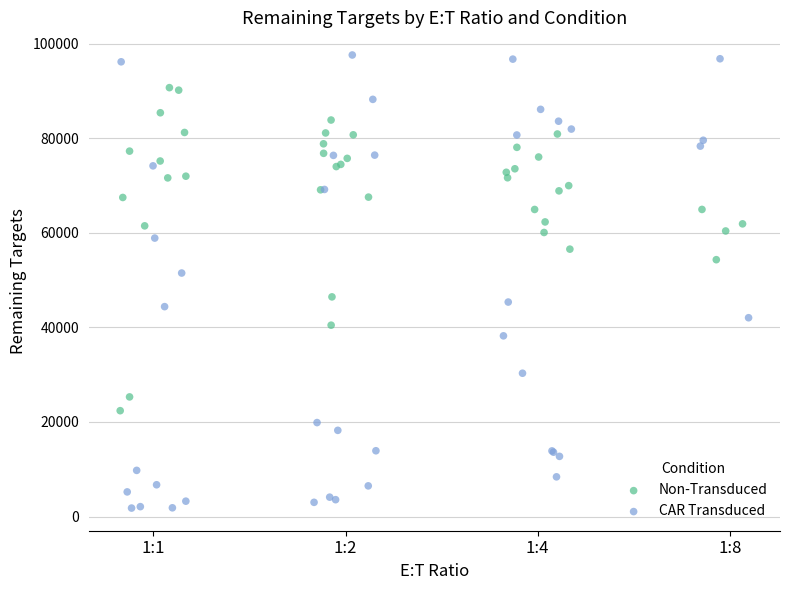

Which series contains the highest Y value?

CAR Transduced